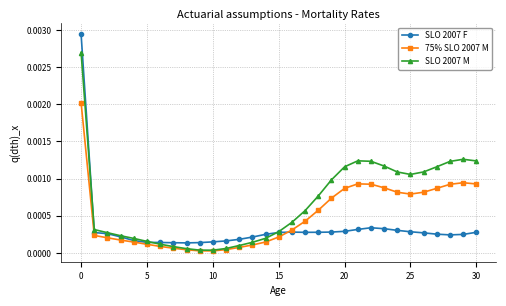

List the series in order of their overall mean, lowest first.

SLO 2007 F, 75% SLO 2007 M, SLO 2007 M